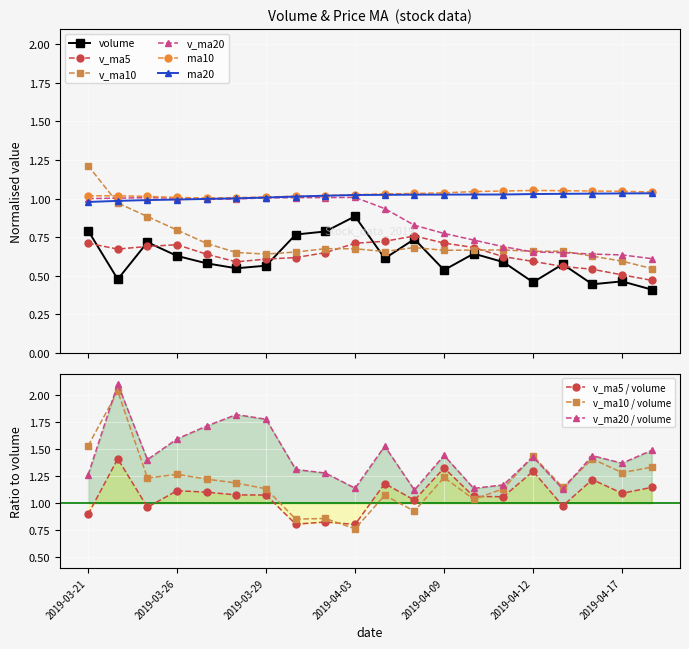

True or false: ma10 and v_ma5 cross at least once.

False